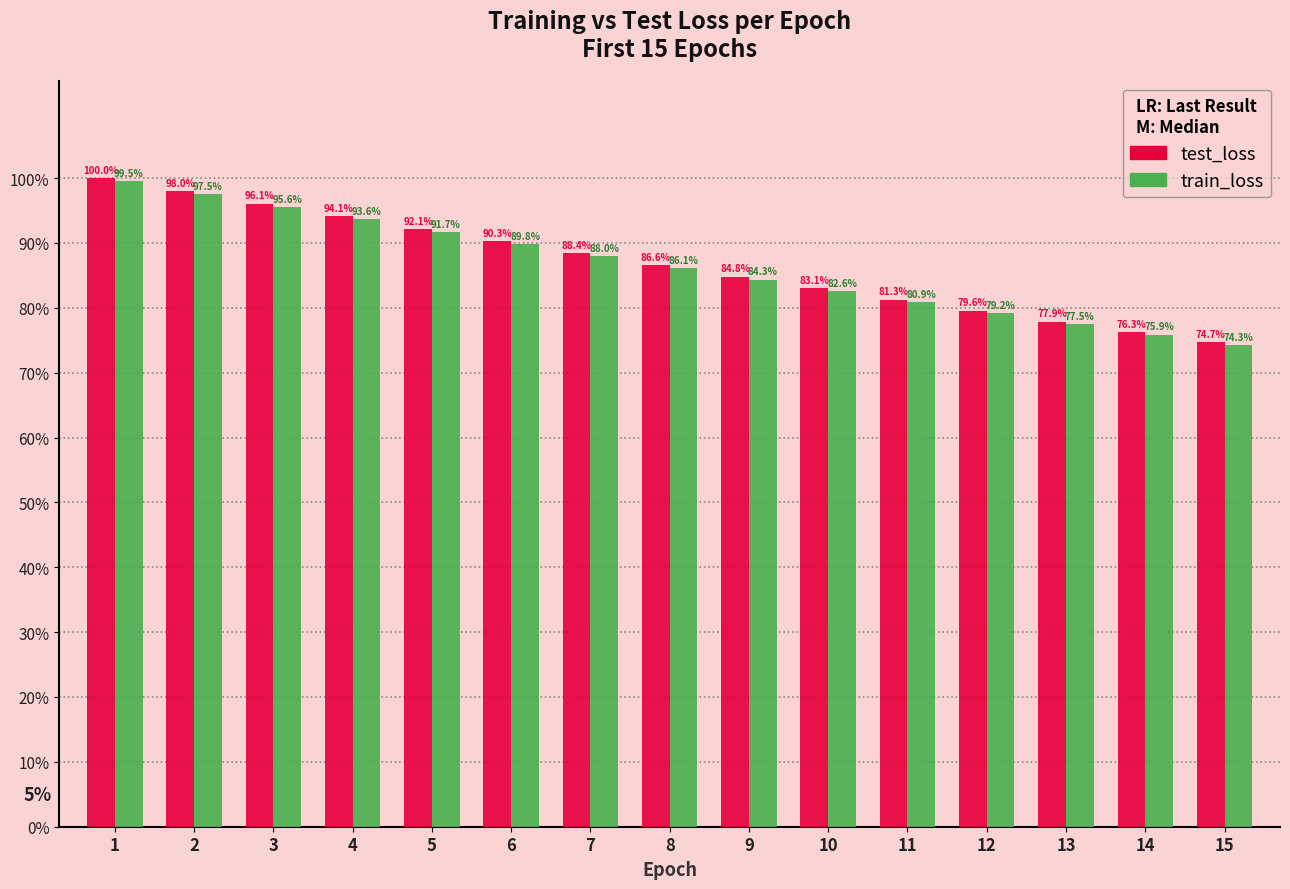

The train_loss series shows 80.9 at 11. True or false?

True